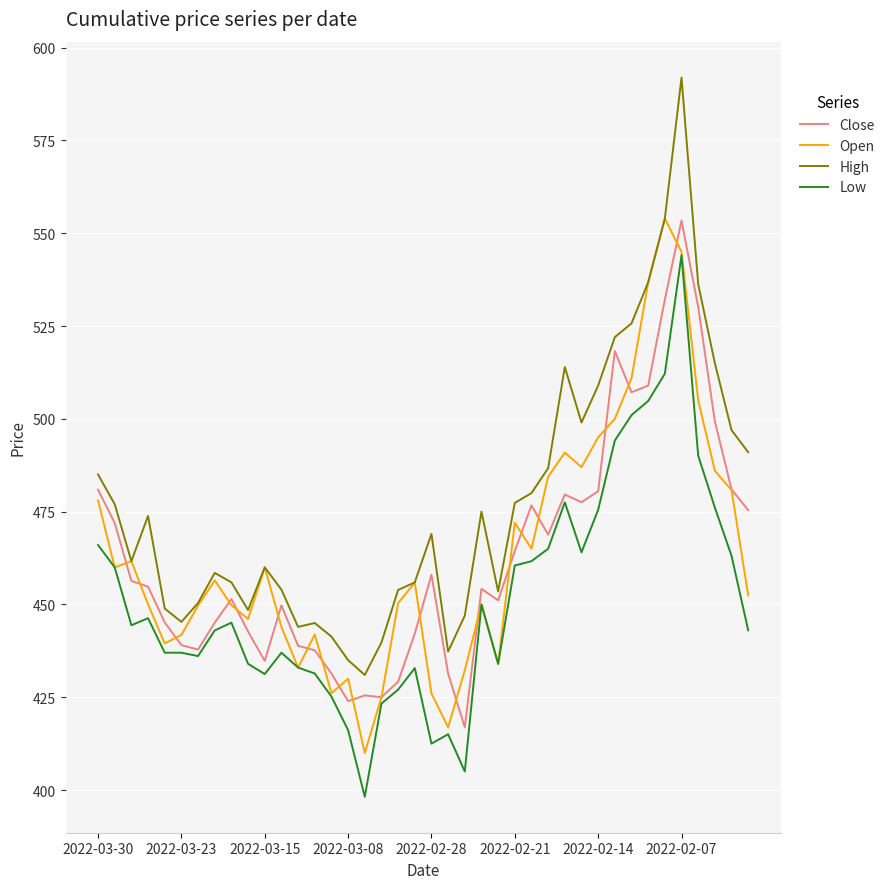

Which series has the widest spread of values?

High